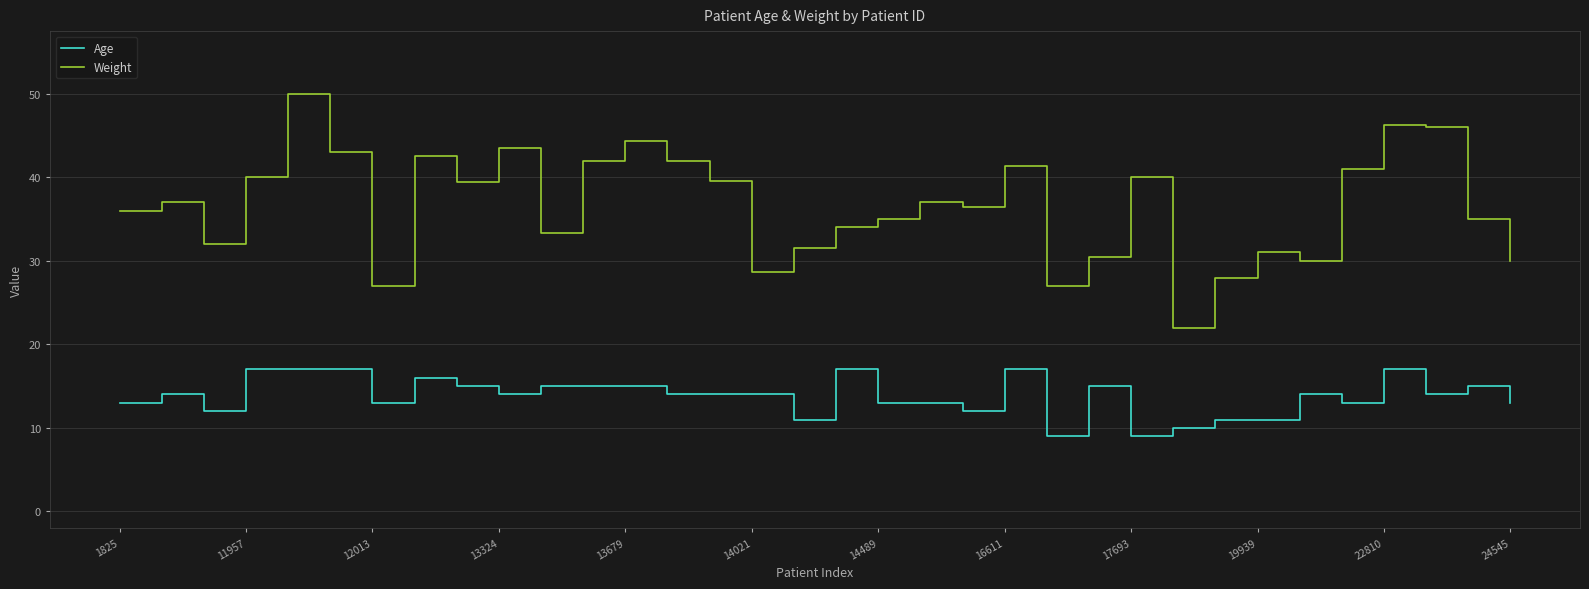

Which series has the widest spread of values?

Weight